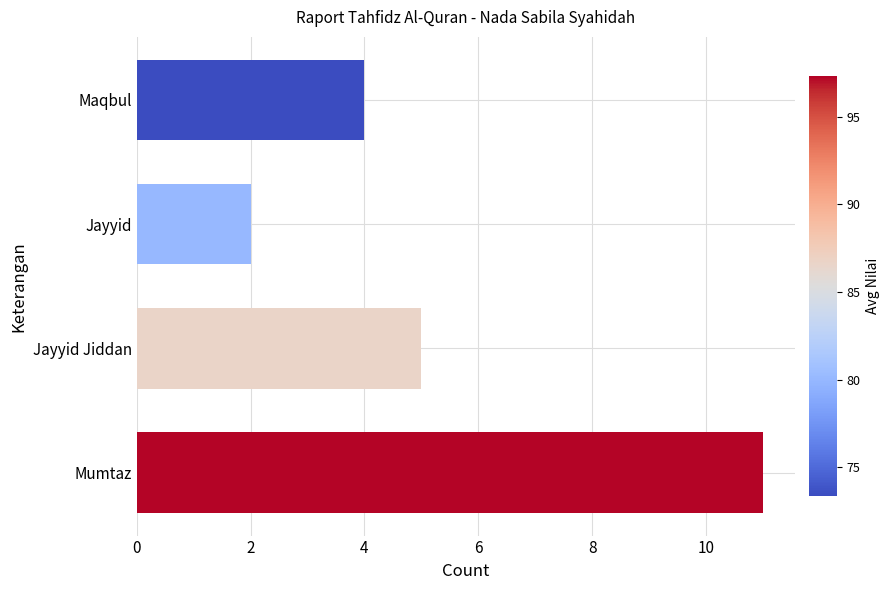

List the labels in order of value, smallest first.

Jayyid, Maqbul, Jayyid Jiddan, Mumtaz